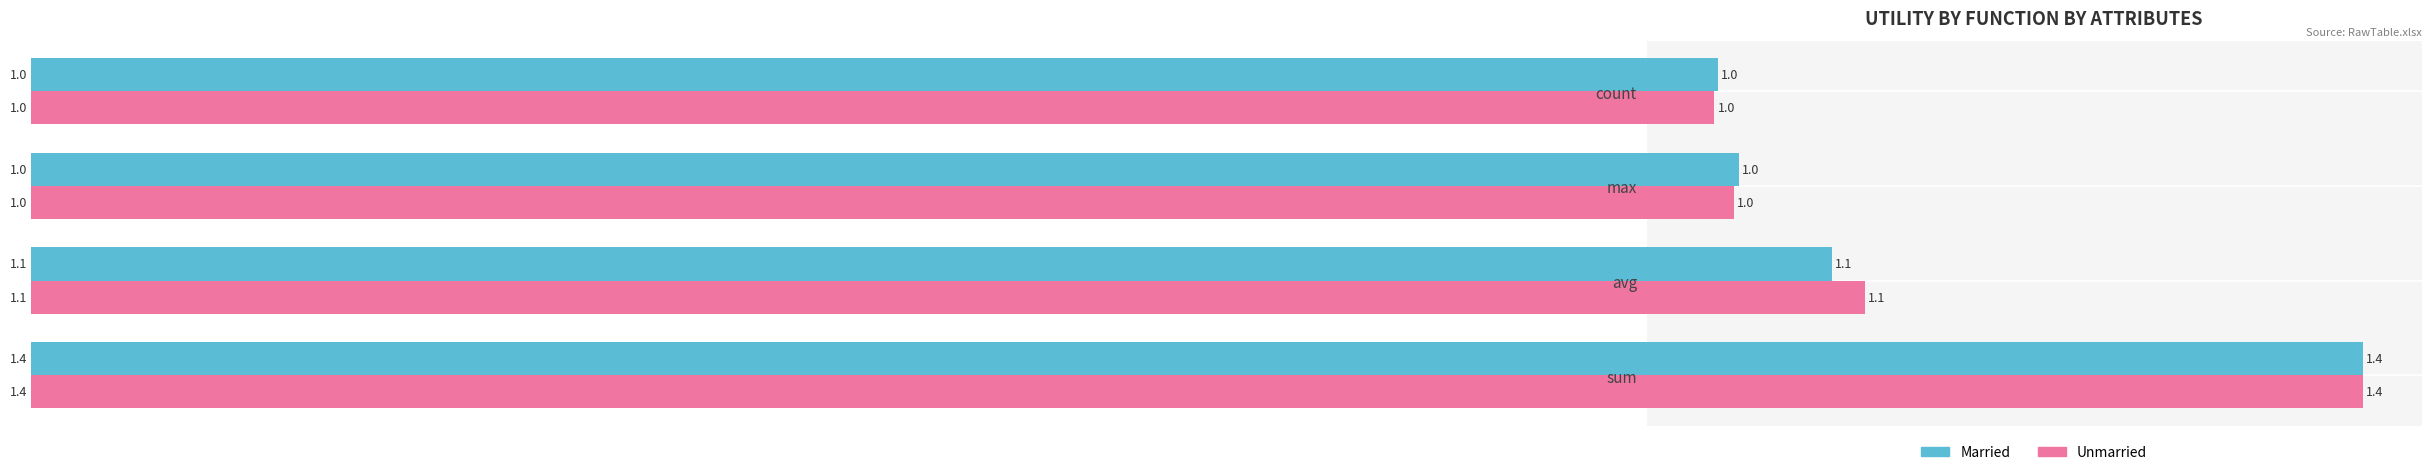

What is the difference between the maximum and minimum values in the Unmarried series?

0.4